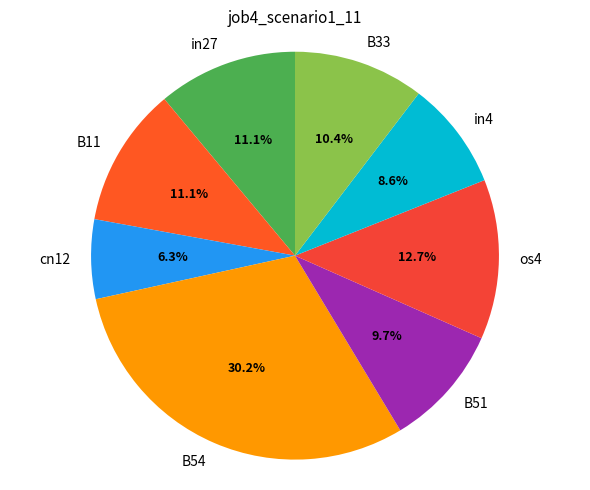

Which category has the biggest portion of the pie?

B54